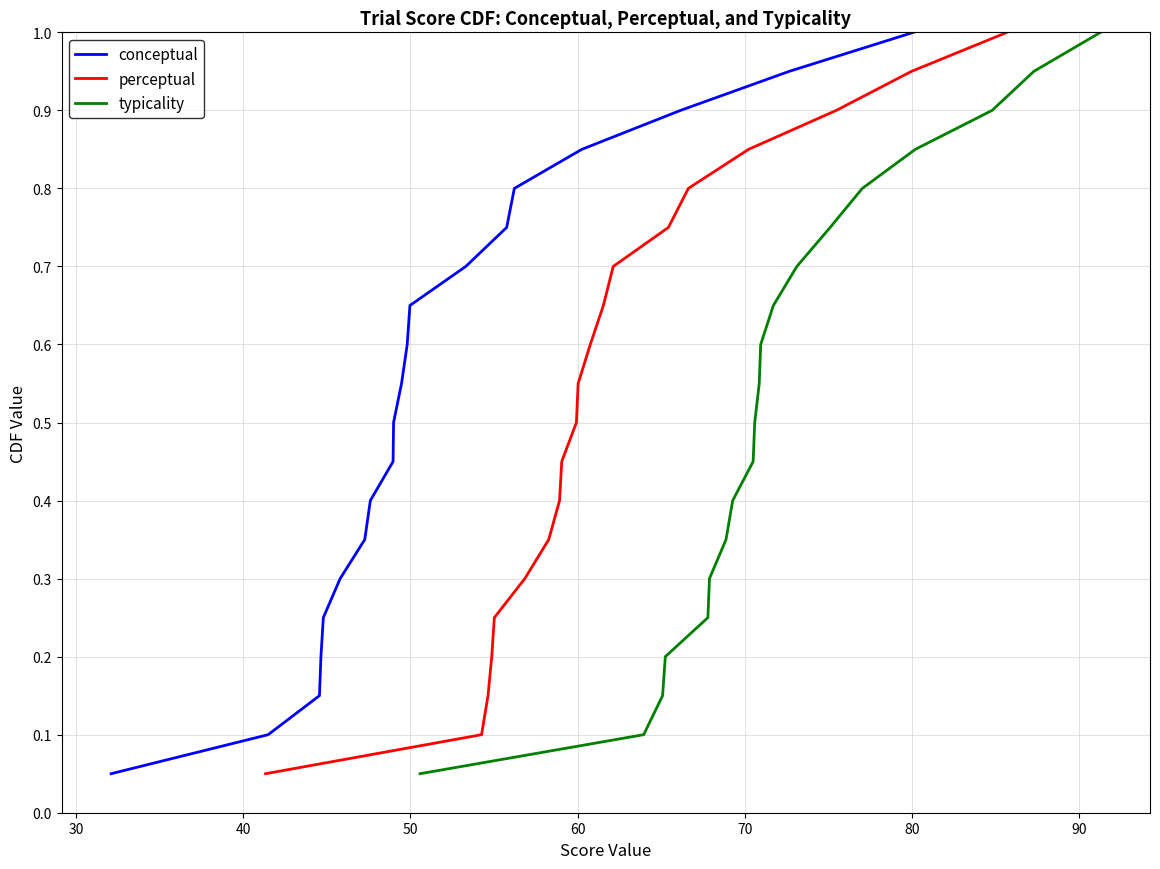

Which series has the largest range (max minus min)?

conceptual